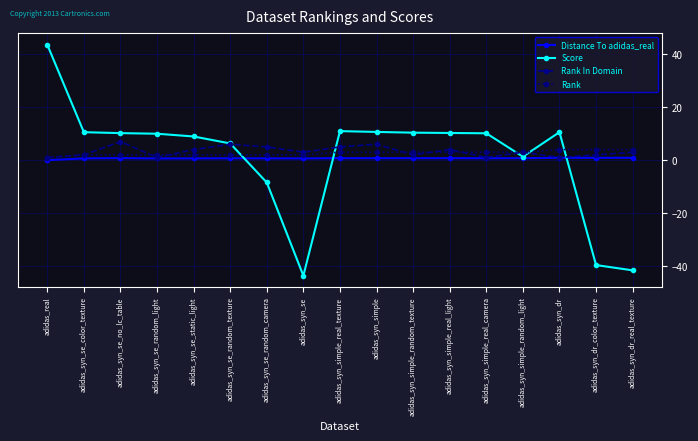

Does the chart display data point markers on the line(s)?

Yes